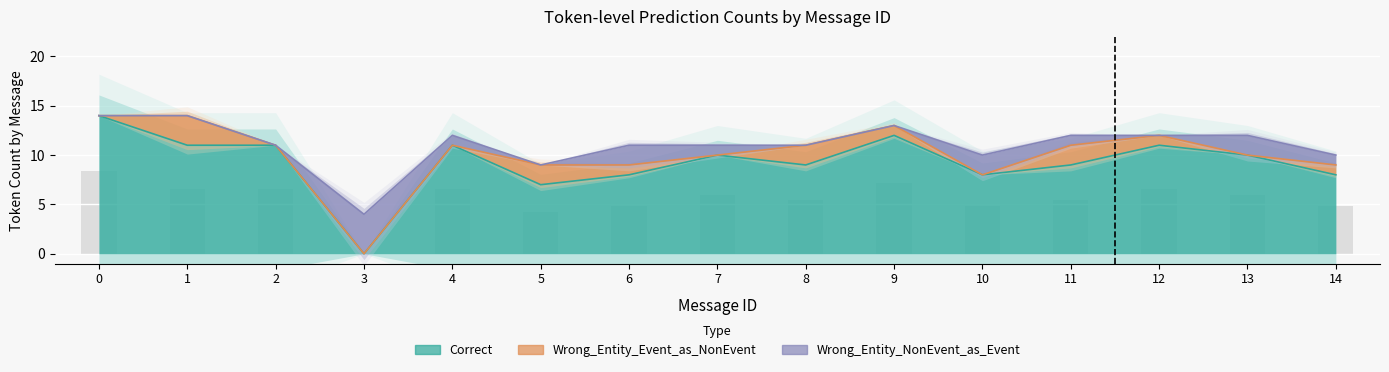

What is the difference between the maximum and minimum values in the Wrong_Entity_Event_as_NonEvent series?

3